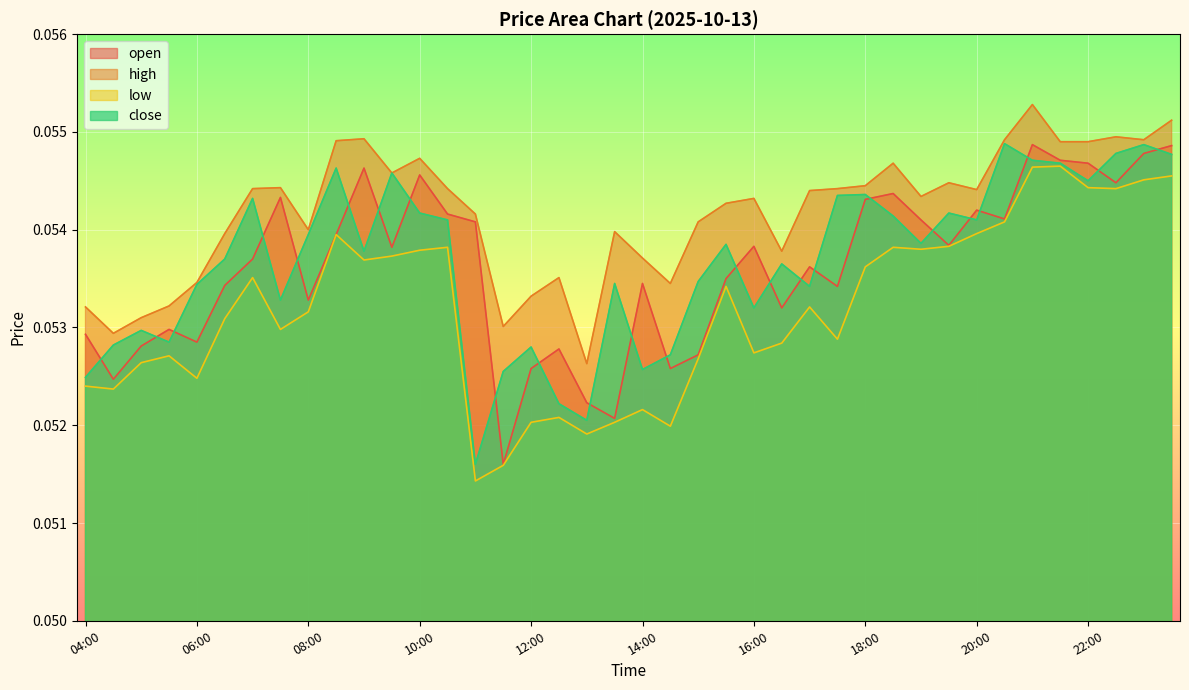

Count the low values in the range 0 to 1.

40